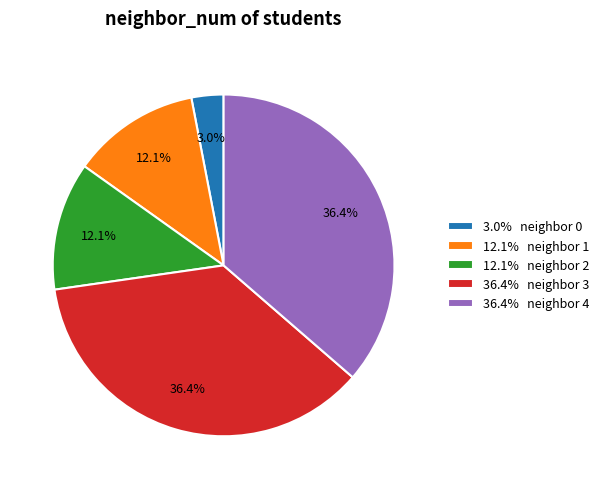

To the nearest percent, what is the difference between the largest and smallest slice percentages?

33%